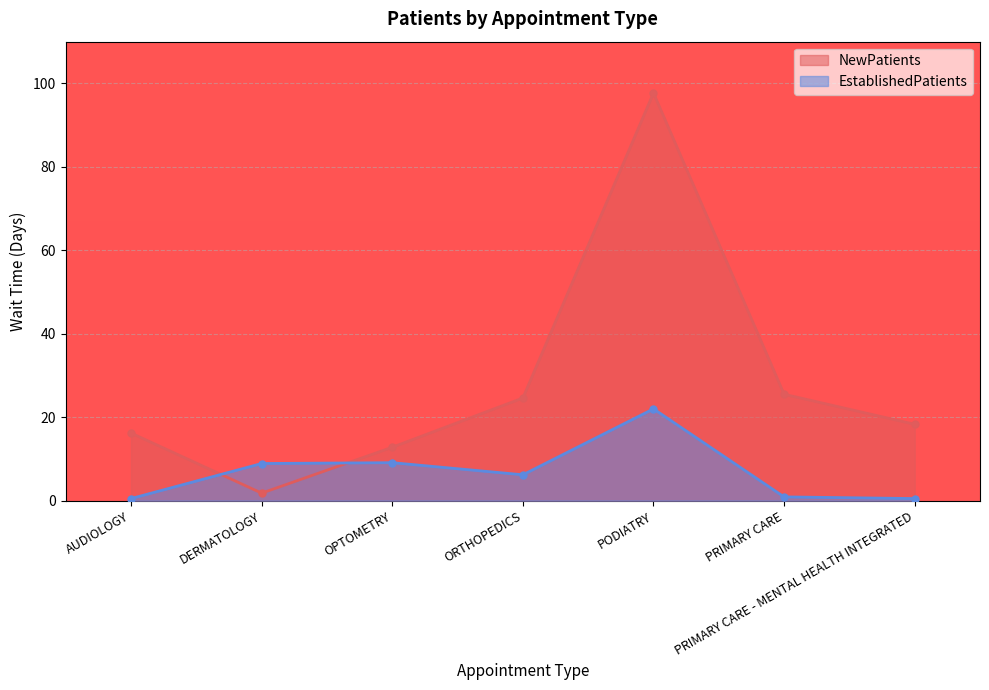

Reading left to right, what are all the values shown in this chart?

NewPatients: AUDIOLOGY=16.2	DERMATOLOGY=1.8	OPTOMETRY=12.8	ORTHOPEDICS=24.6	PODIATRY=97.7	PRIMARY CARE=25.5	PRIMARY CARE - MENTAL HEALTH INTEGRATED=18.3
EstablishedPatients: AUDIOLOGY=0.5	DERMATOLOGY=8.9	OPTOMETRY=9.1	ORTHOPEDICS=6.2	PODIATRY=22.0	PRIMARY CARE=0.9	PRIMARY CARE - MENTAL HEALTH INTEGRATED=0.5